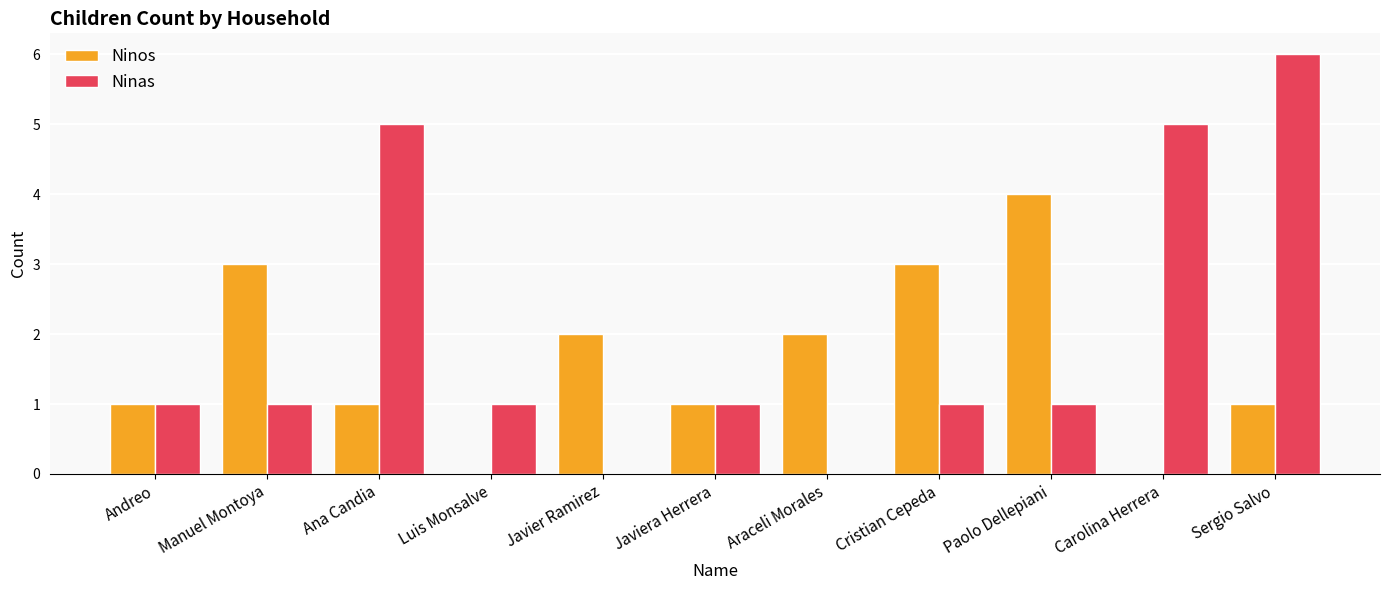

What is the sum of all Ninas values?

22